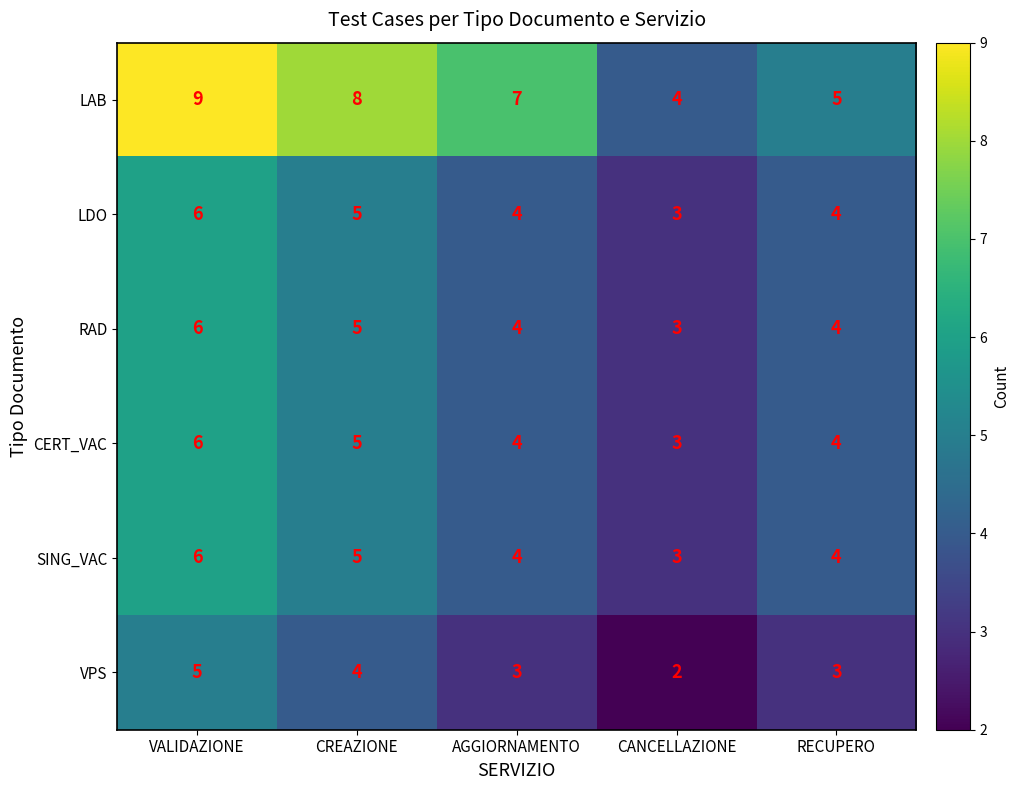

How many series are shown in this chart?

6